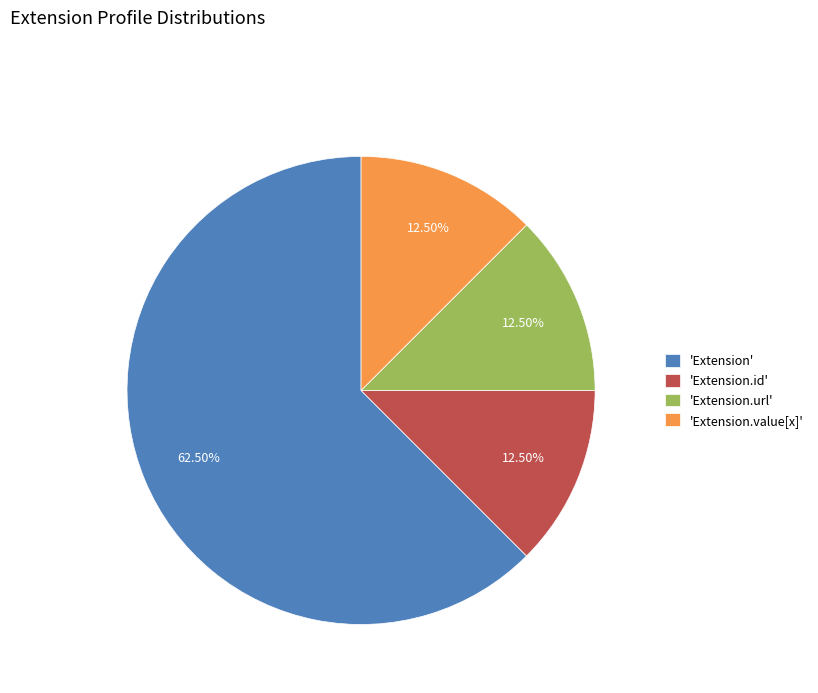

What is the largest slice in the pie chart?

'Extension'